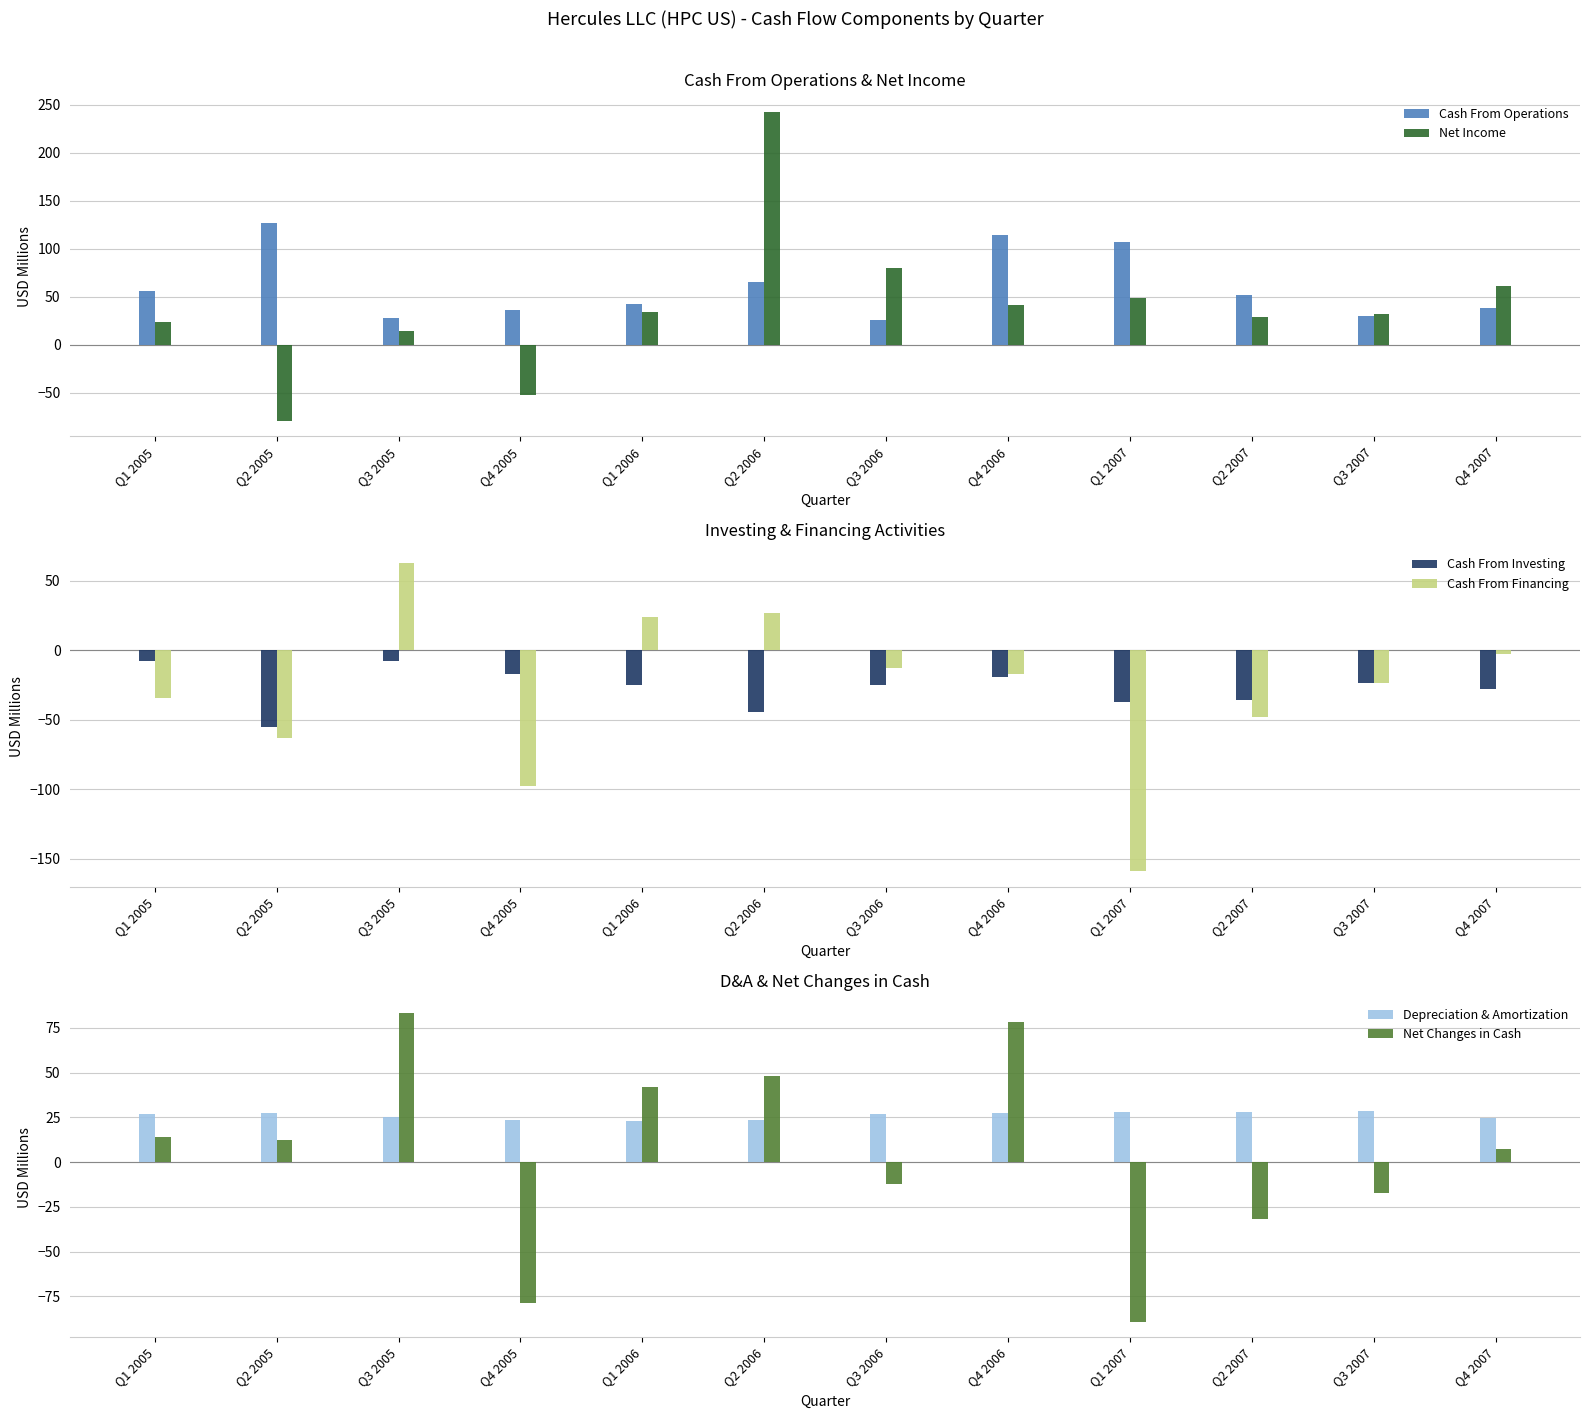

List the labels in order of Cash From Investing value, largest first.

Q1 2005, Q3 2005, Q4 2005, Q4 2006, Q3 2007, Q1 2006, Q3 2006, Q4 2007, Q2 2007, Q1 2007, Q2 2006, Q2 2005